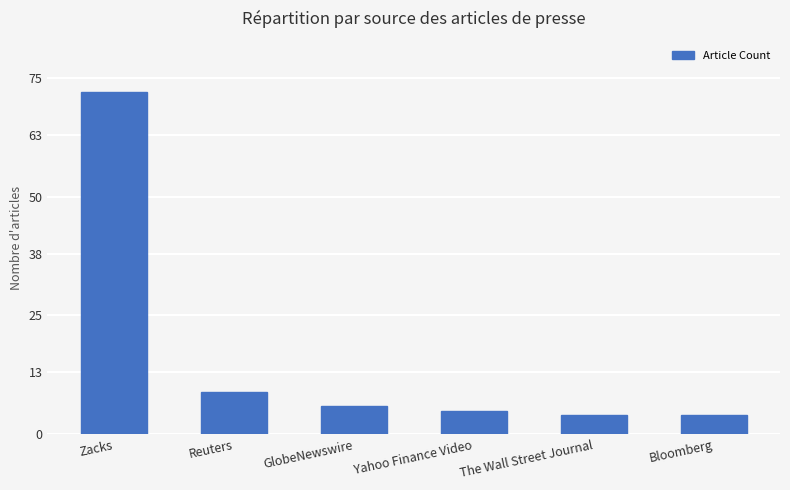

What is the ratio of the value at Zacks to the value at Yahoo Finance Video?

14.4